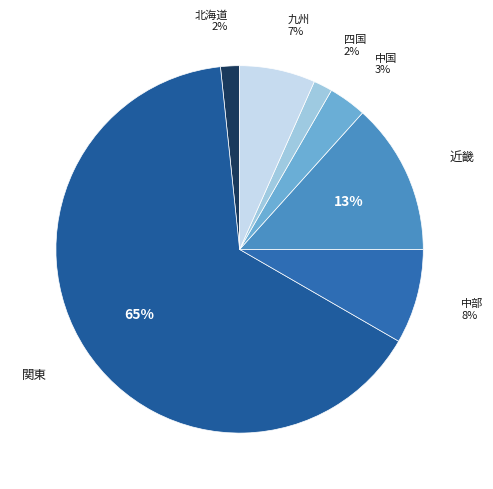

How many segments does this pie chart have?

7